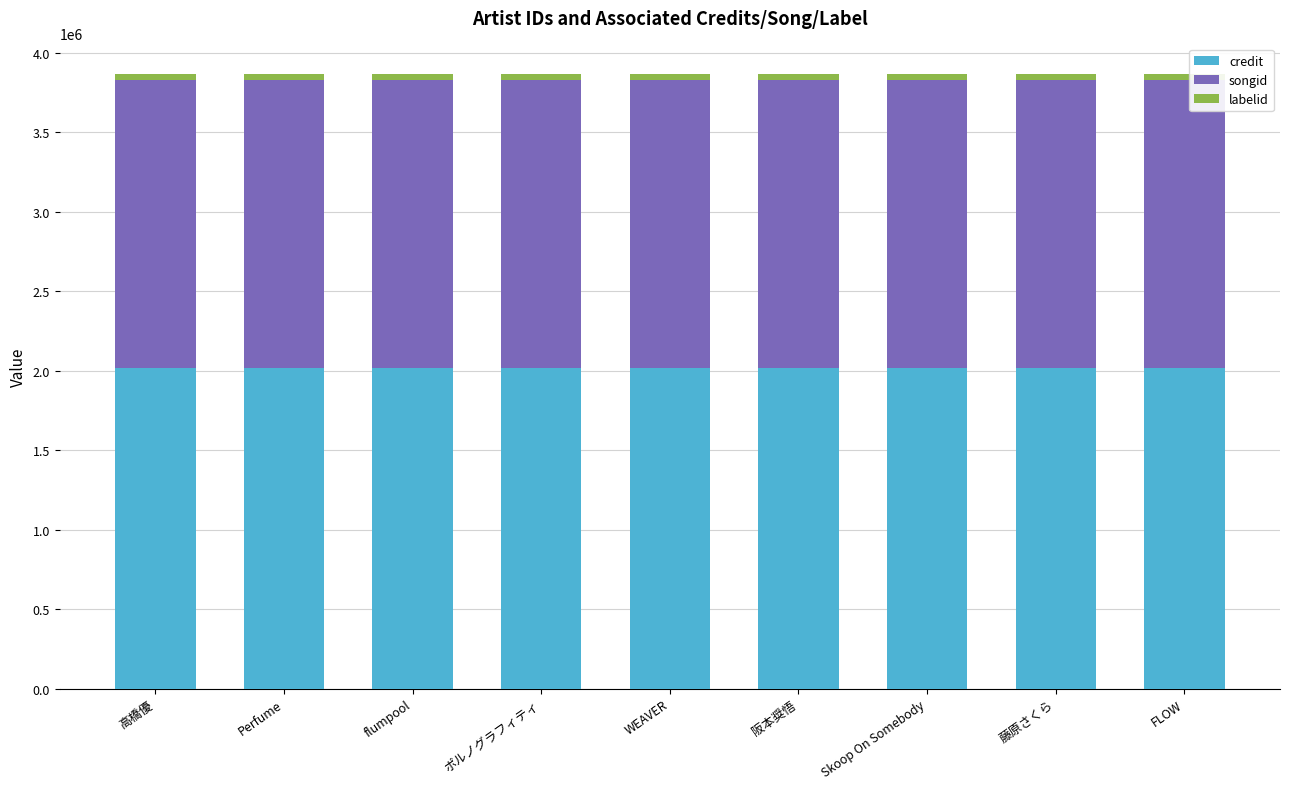

Does the chart contain stacked bars?

Yes